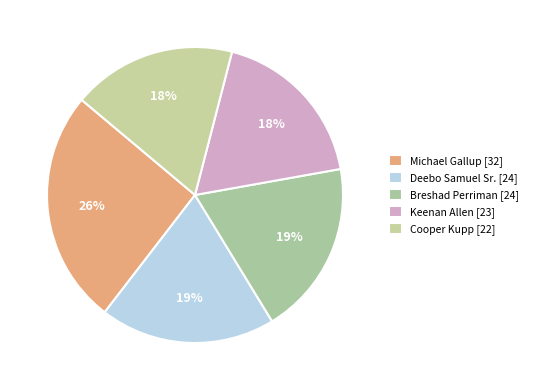

Does Cooper Kupp account for over 50% of the chart?

No